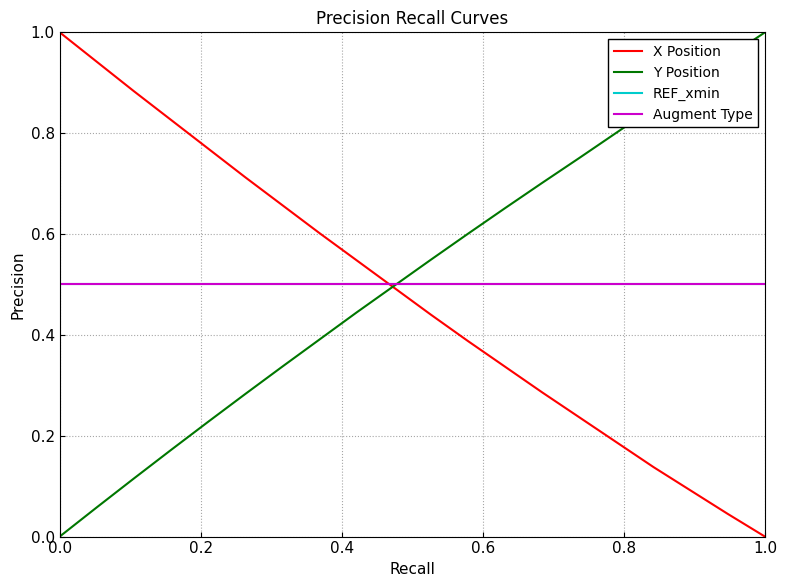

Does the chart display data point markers on the line(s)?

No